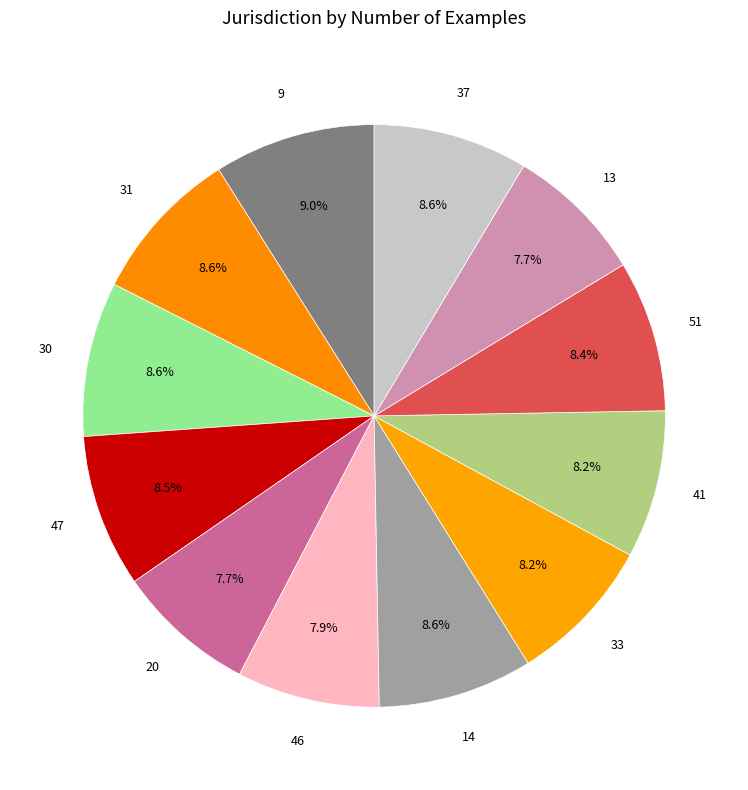

How much of the chart is everything except 46?

92.1%